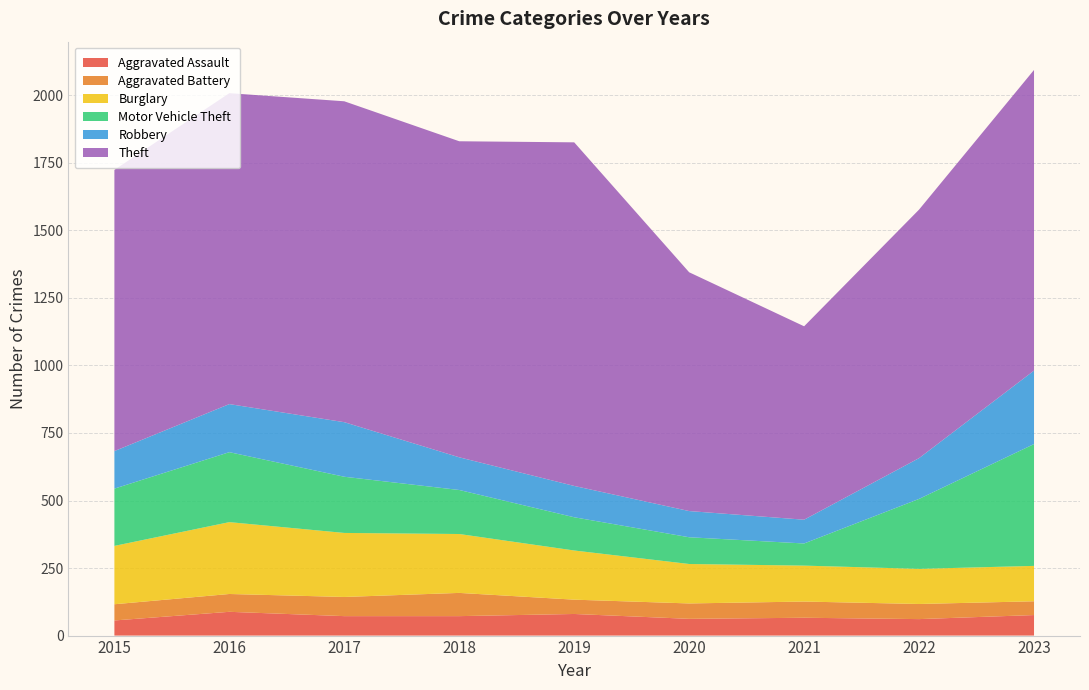

Reading left to right, what are all the values shown in this chart?

Aggravated Assault: 2015=56	2016=88	2017=72	2018=72	2019=80	2020=62	2021=66	2022=61	2023=76
Aggravated Battery: 2015=60	2016=66	2017=71	2018=86	2019=53	2020=57	2021=60	2022=56	2023=51
Burglary: 2015=216	2016=266	2017=237	2018=218	2019=182	2020=146	2021=133	2022=130	2023=131
Motor Vehicle Theft: 2015=212	2016=259	2017=208	2018=163	2019=123	2020=99	2021=82	2022=259	2023=451
Robbery: 2015=139	2016=178	2017=202	2018=121	2019=116	2020=97	2021=88	2022=151	2023=272
Theft: 2015=1041	2016=1151	2017=1188	2018=1170	2019=1272	2020=884	2021=716	2022=920	2023=1113